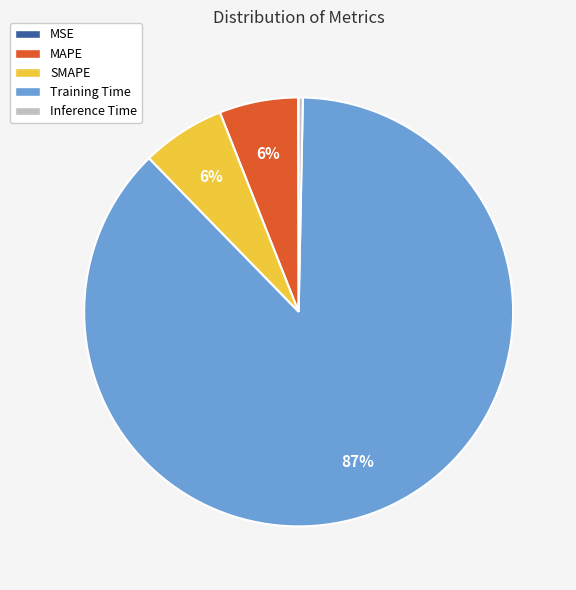

To the nearest percent, what portion does MAPE represent?

6%